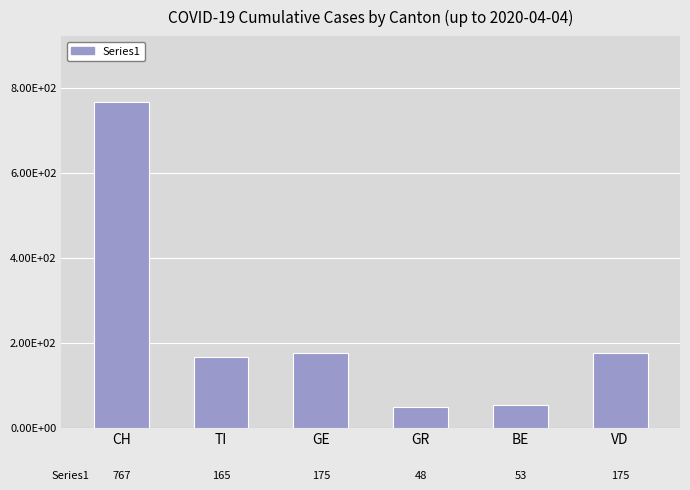

Does the chart contain stacked bars?

No